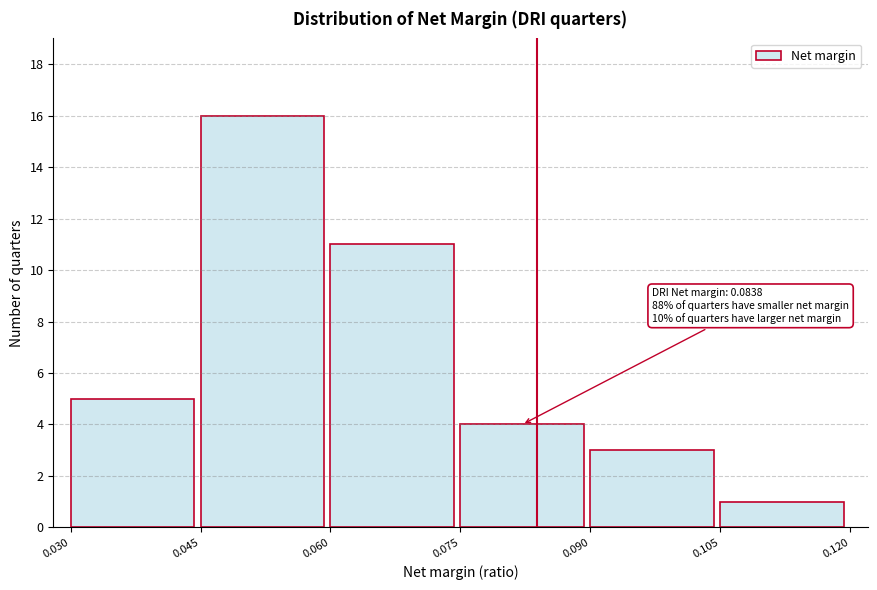

Which range on the x-axis has the tallest bar?

0.045 to 0.060